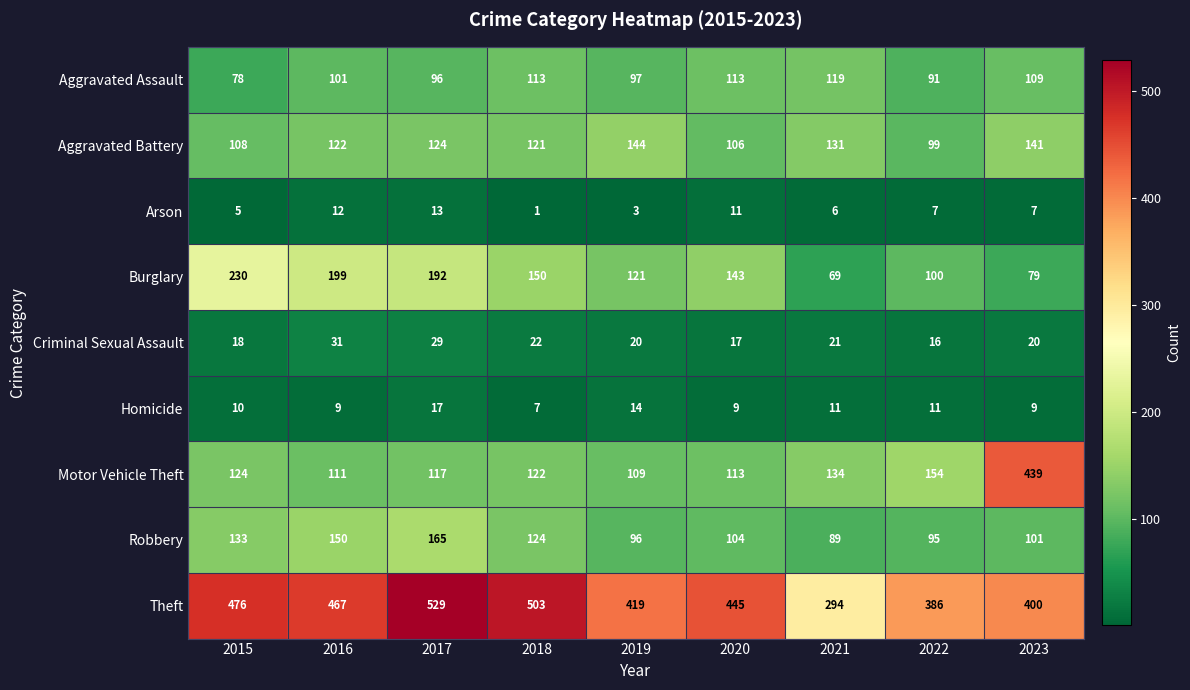

Which series has the largest range (max minus min)?

Motor Vehicle Theft